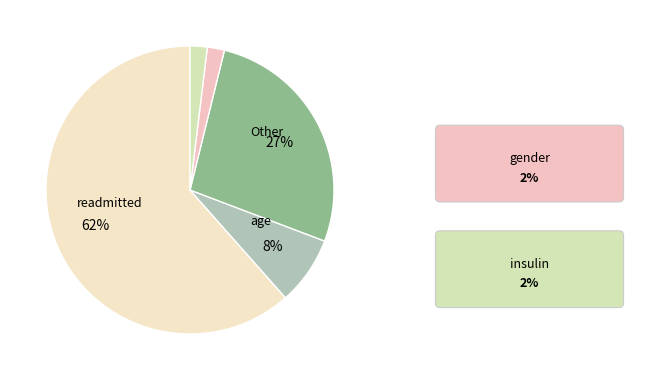

Count the number of slices in the pie.

5